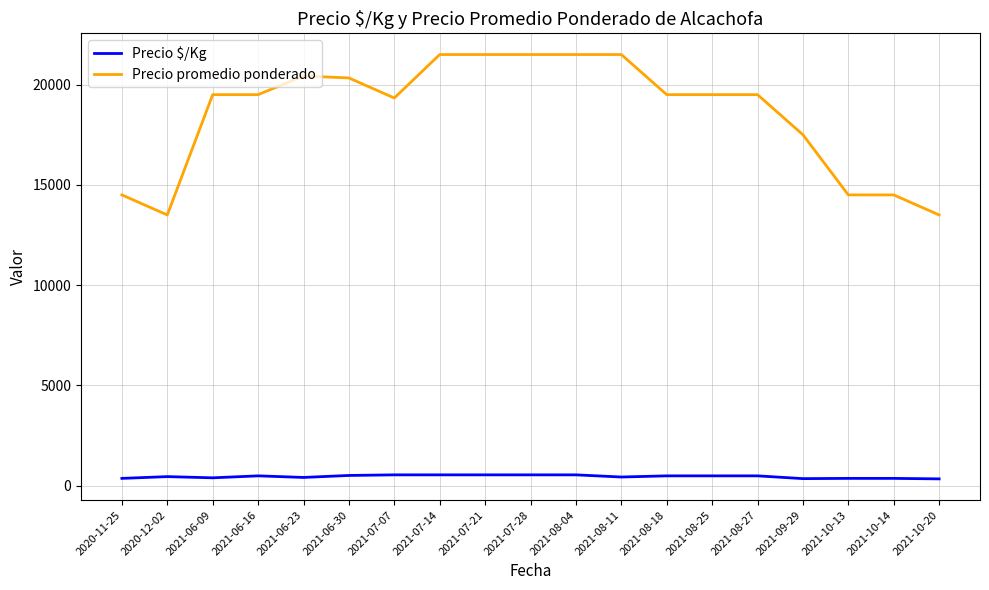

The Precio $/Kg series shows 538 at 2021-08-04. True or false?

True